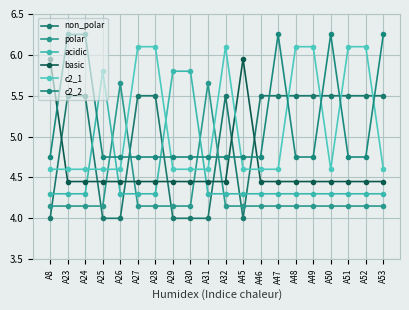

Read the c2_1 value at A50.

4.6